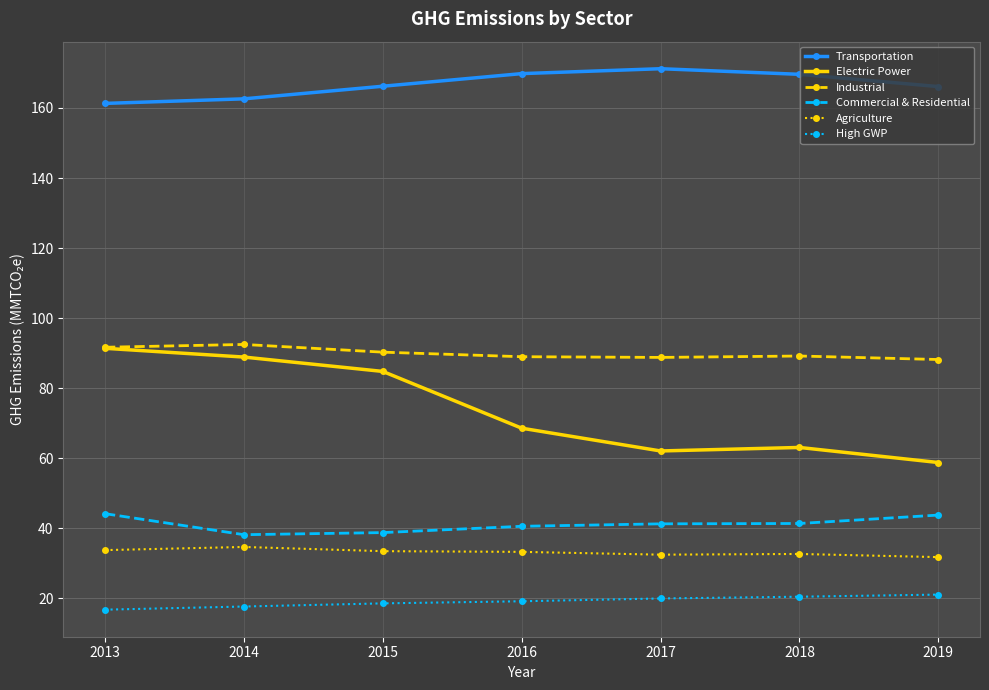

True or false: Agriculture and High GWP intersect in this chart.

False